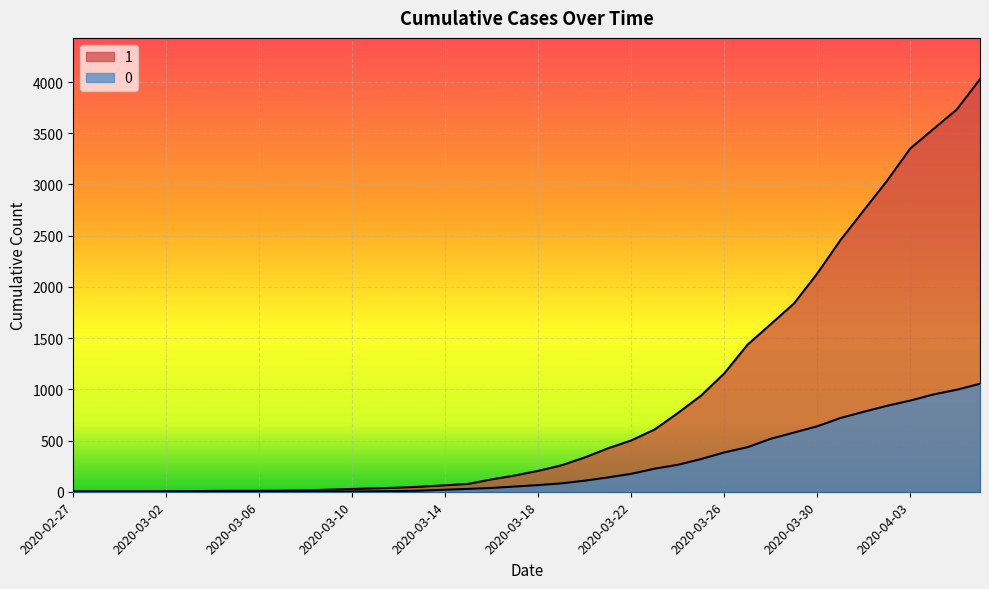

How many lines are shown in the chart?

2